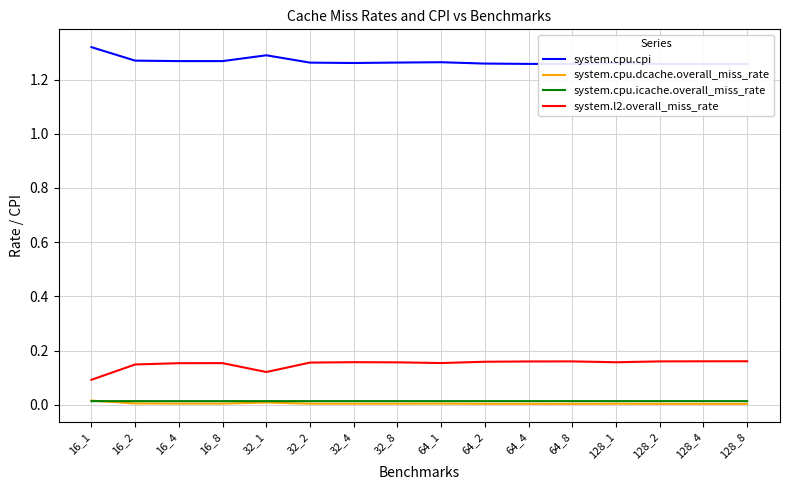

Which has a higher value, 32_4 or 128_2?

32_4